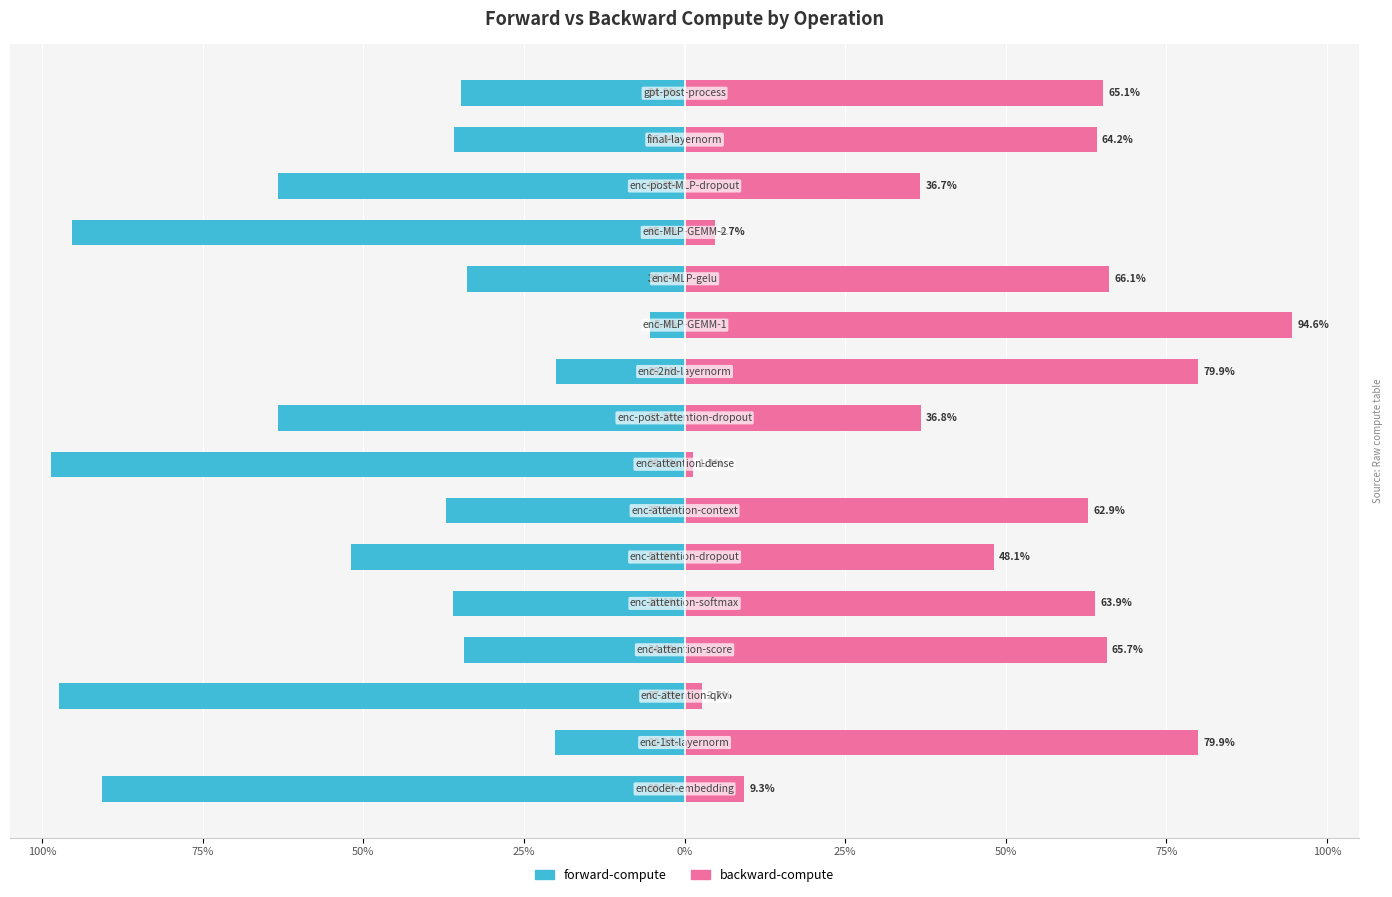

What is the minimum value for forward-compute?

-98.7